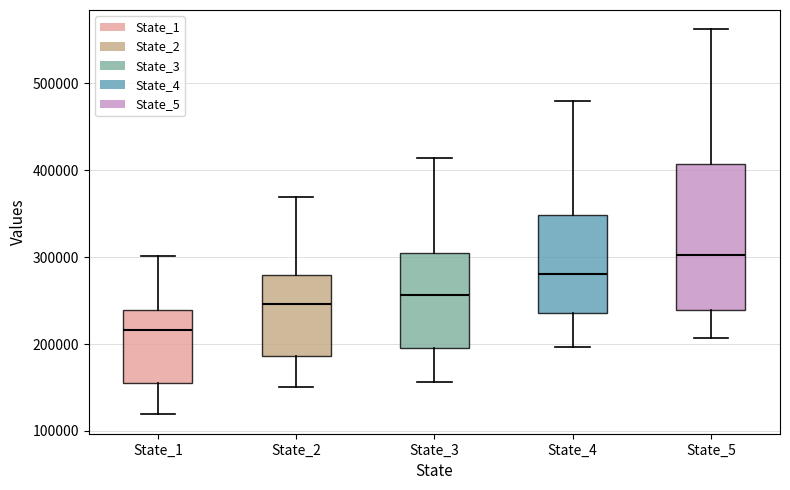

Reading left to right, transcribe this box plot: for each box, give where its median line is, the range the box spans, and where its two whiskers end, as read against the y-axis. The values are not printed on the chart, so give them approximately, as read against the axis.

State_1: median 220000, box 160000 to 240000, whiskers 120000 to 300000
State_2: median 250000, box 190000 to 280000, whiskers 150000 to 370000
State_3: median 260000, box 200000 to 300000, whiskers 160000 to 410000
State_4: median 280000, box 240000 to 350000, whiskers 200000 to 480000
State_5: median 300000, box 240000 to 410000, whiskers 210000 to 560000